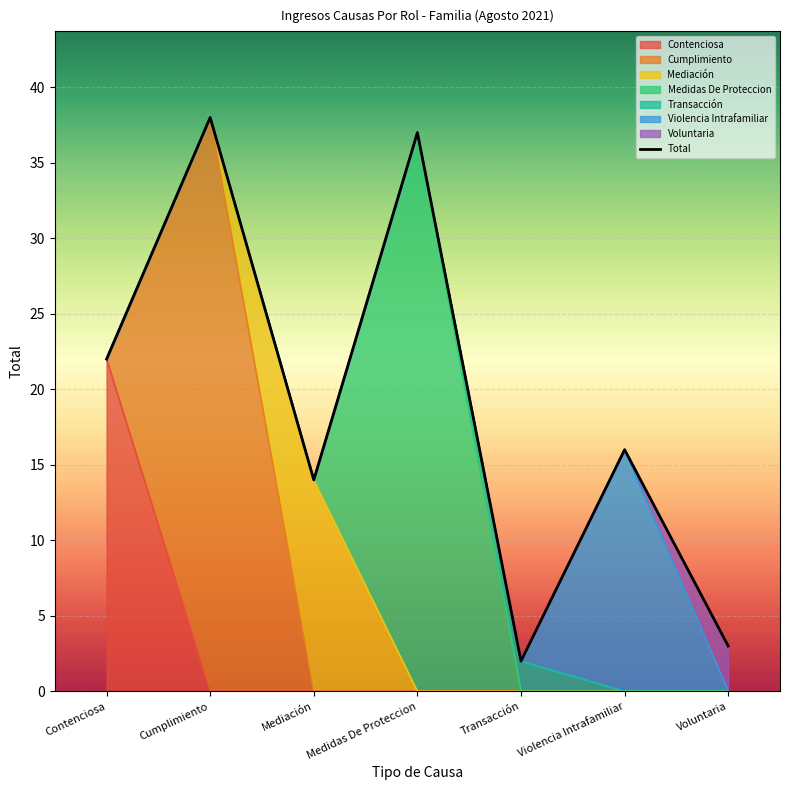

What is the difference between the maximum and second lowest values?

35